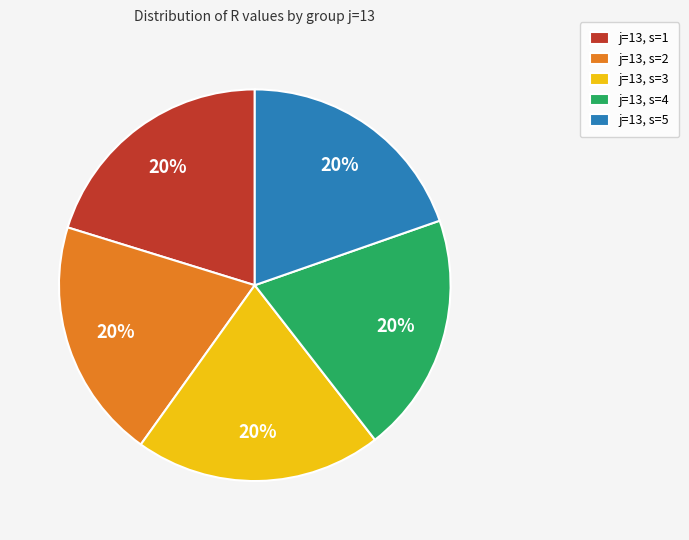

Approximately how many times larger is the value at j=13, s=3 compared to j=13, s=2?

1.0